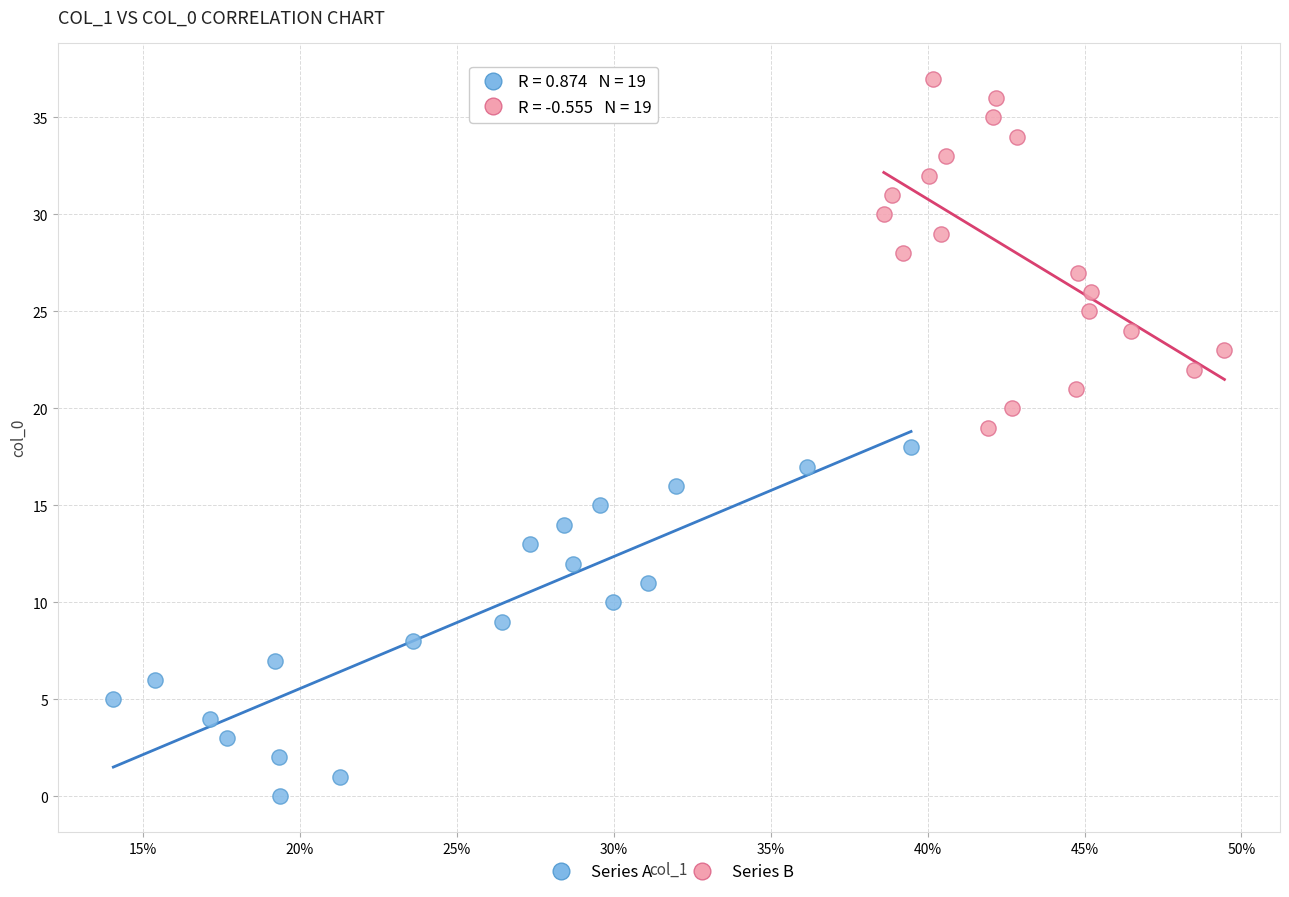

Which series reaches the minimum Y coordinate?

Series A